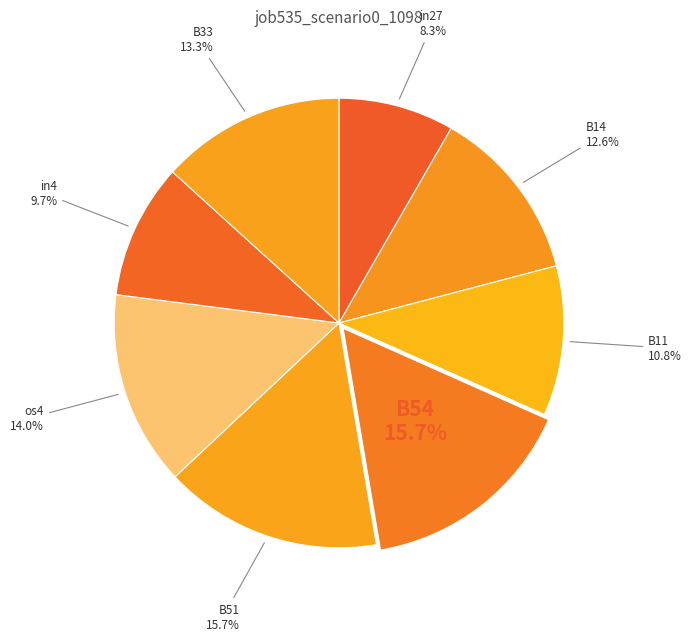

What percentage is the B11 slice, to the nearest percent?

11%